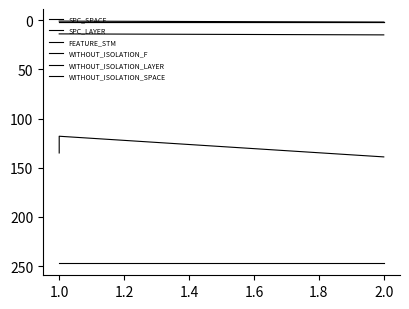

What are all the series names shown in the legend?

SPC_SPACE, SPC_LAYER, FEATURE_STM, WITHOUT_ISOLATION_F, WITHOUT_ISOLATION_LAYER, WITHOUT_ISOLATION_SPACE